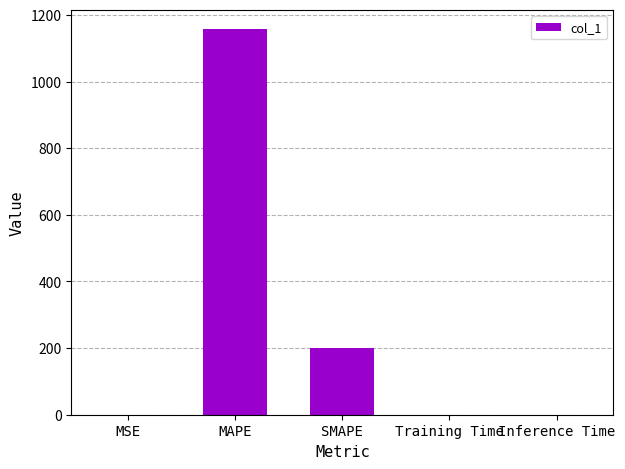

True or false: the data shows 563.3 at MAPE.

False